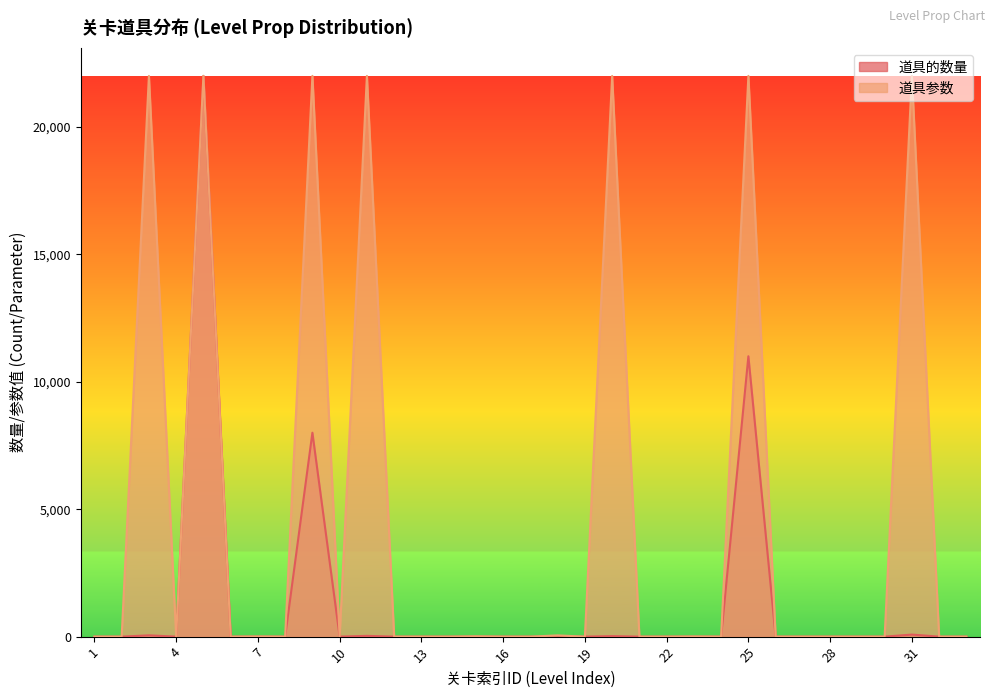

Reading right to left, extract all data points from this chart.

道具的数量: 0.0	0.0	80.0	0.0	0.0	0.0	0.0	0.0	11000.0	0.0	0.0	0.0	0.0	20.0	0.0	1.0	0.0	0.0	1.0	0.0	0.0	0.0	30.0	0.0	8000.0	0.0	1.0	0.0	22000.0	0.0	50.0	0.0	0.0
道具参数: 0.0	0.0	21997.8	0.0	0.0	0.0	0.0	0.0	22000.0	0.0	6.6	0.0	0.0	21997.8	0.0	48.4	0.0	0.0	13.2	0.0	0.0	0.0	21997.8	0.0	22000.0	0.0	6.6	0.0	22000.0	0.0	21997.8	0.0	0.0